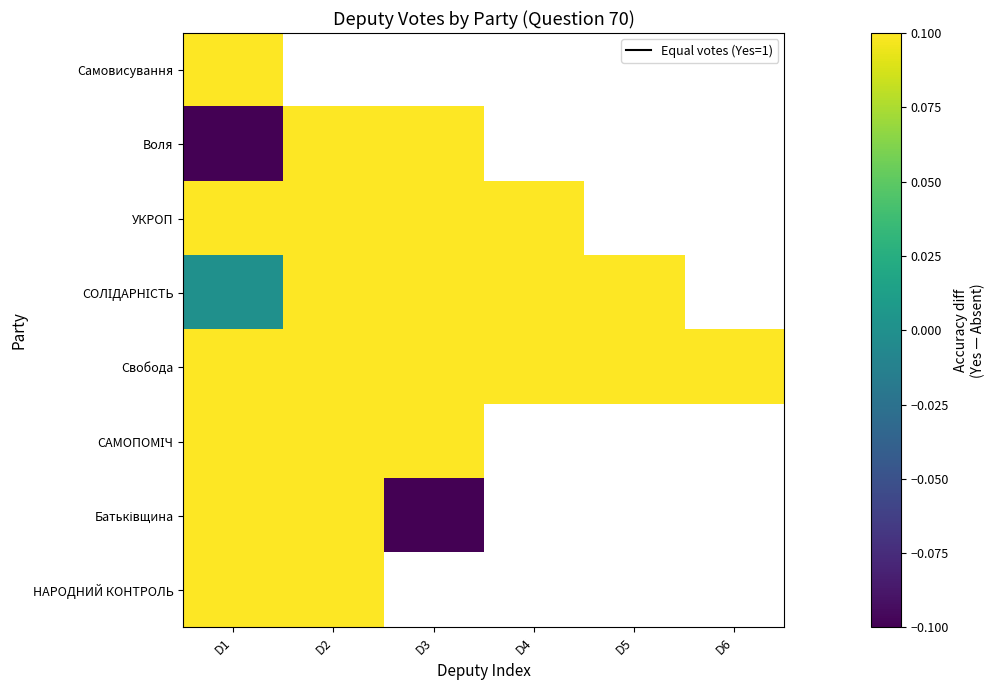

Rank the series by their maximum value, from highest to lowest.

Самовисування, Воля, УКРОП, СОЛІДАРНІСТЬ, Свобода, САМОПОМІЧ, Батьківщина, НАРОДНИЙ КОНТРОЛЬ